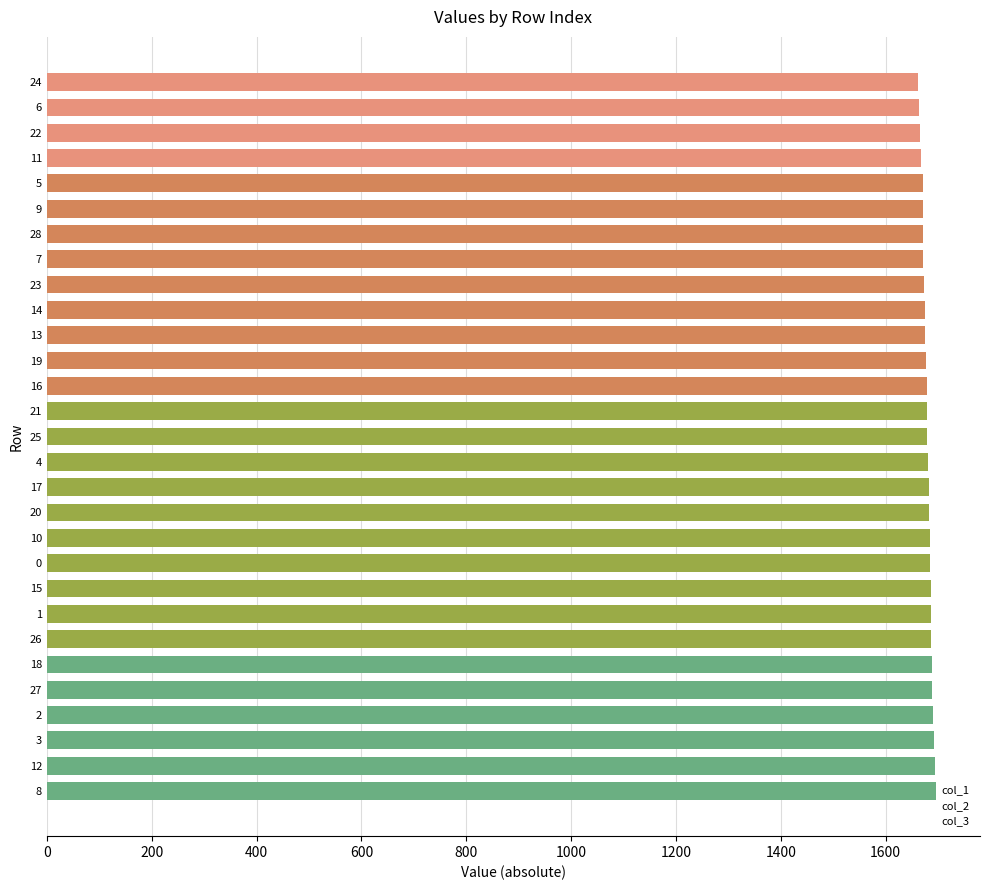

Does the chart contain stacked bars?

No